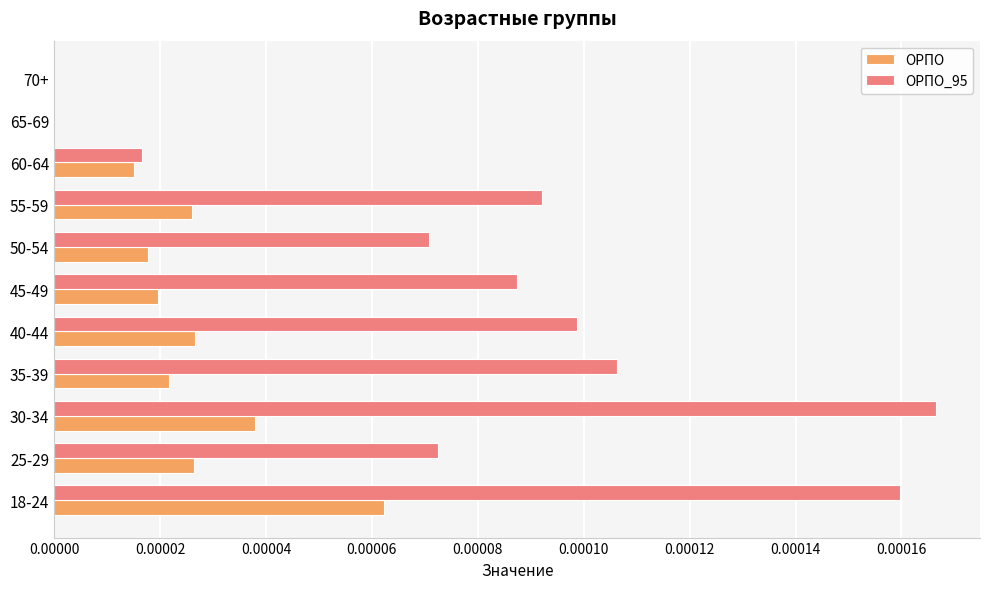

Which series changed the most between 35-39 and 70+?

ОРПО_95